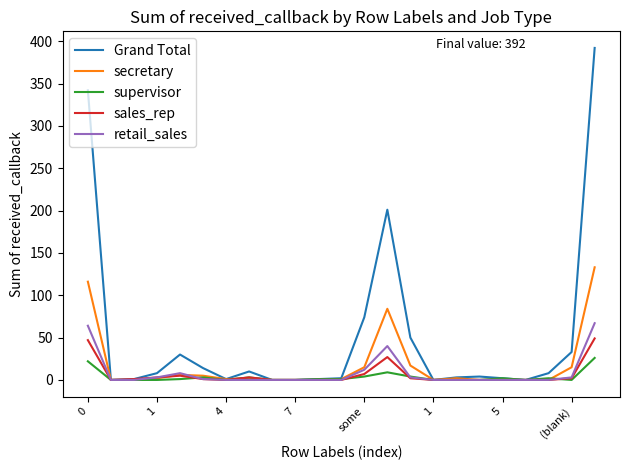

Which series has the largest range (max minus min)?

Grand Total